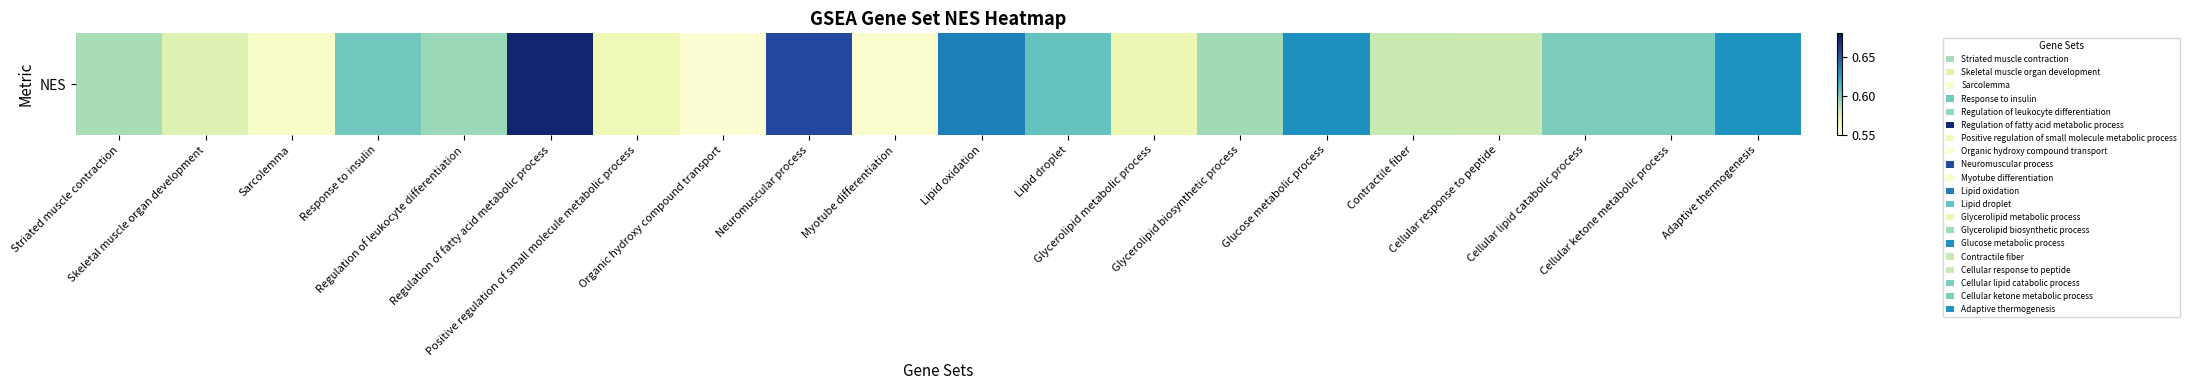

Reading left to right, transcribe all the data shown in this chart.

Striated muscle contraction=0.6	Skeletal muscle organ development=0.6	Sarcolemma=0.6	Response to insulin=0.6	Regulation of leukocyte differentiation=0.6	Regulation of fatty acid metabolic process=0.7	Positive regulation of small molecule metabolic process=0.6	Organic hydroxy compound transport=0.6	Neuromuscular process=0.7	Myotube differentiation=0.6	Lipid oxidation=0.6	Lipid droplet=0.6	Glycerolipid metabolic process=0.6	Glycerolipid biosynthetic process=0.6	Glucose metabolic process=0.6	Contractile fiber=0.6	Cellular response to peptide=0.6	Cellular lipid catabolic process=0.6	Cellular ketone metabolic process=0.6	Adaptive thermogenesis=0.6